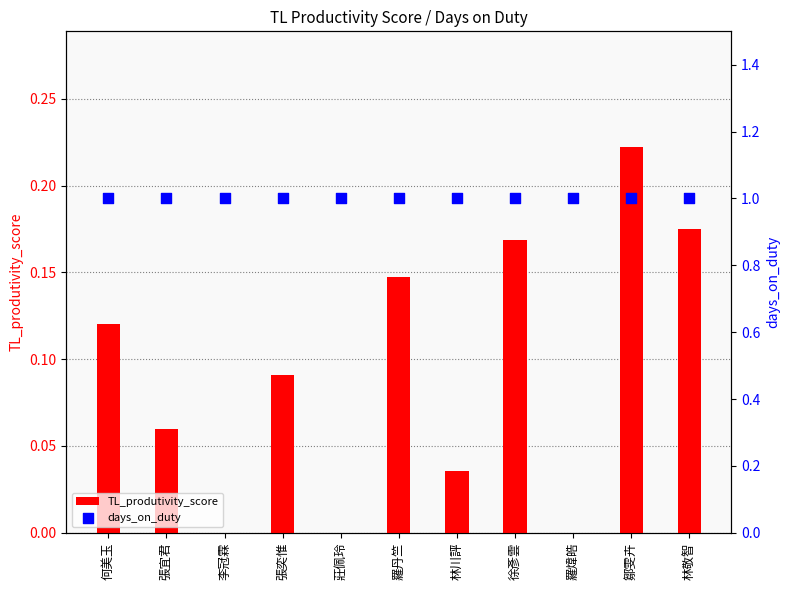

What are all the series names shown in the legend?

TL_produtivity_score, days_on_duty